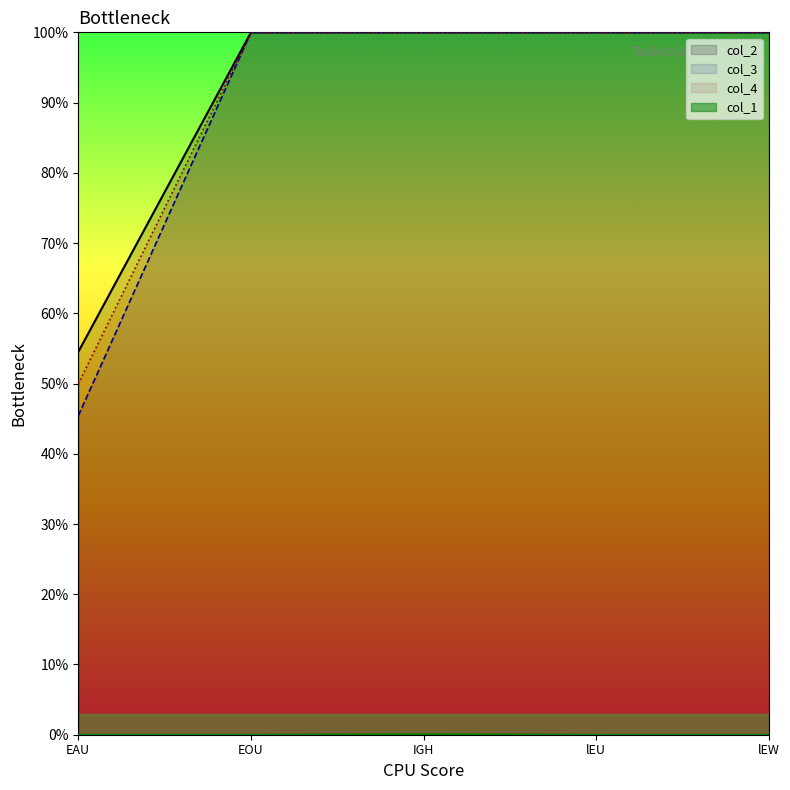

At EOU, list the series in order from largest to smallest.

col_2, col_3, col_4, col_1